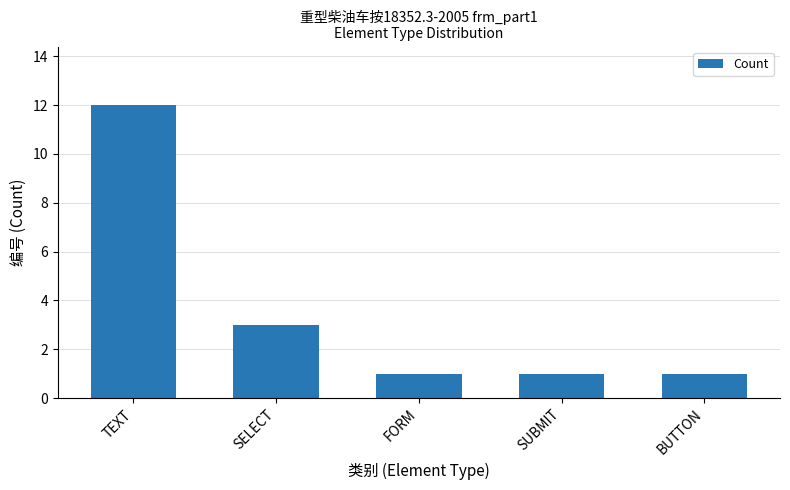

The value at SUBMIT is 0. True or false?

False